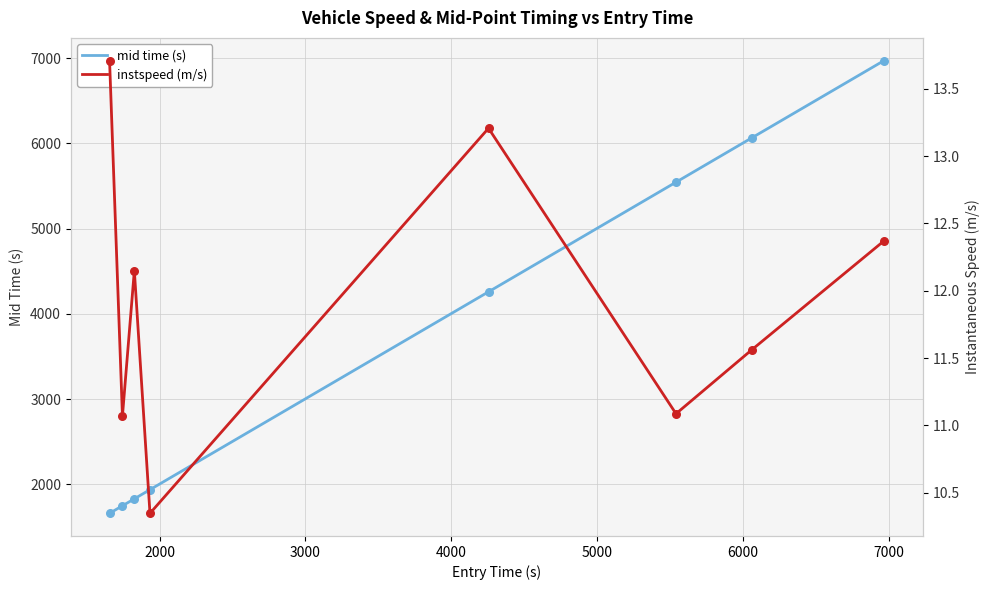

What is the lowest value of the mid time (s) series?

1659.5